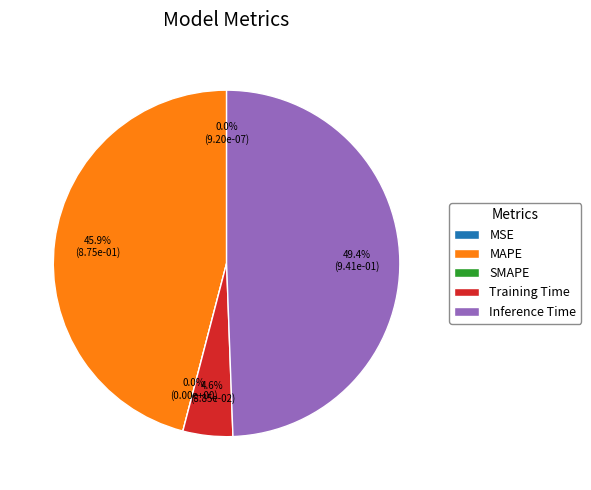

To the nearest percent, what percentage of the pie is MAPE?

46%